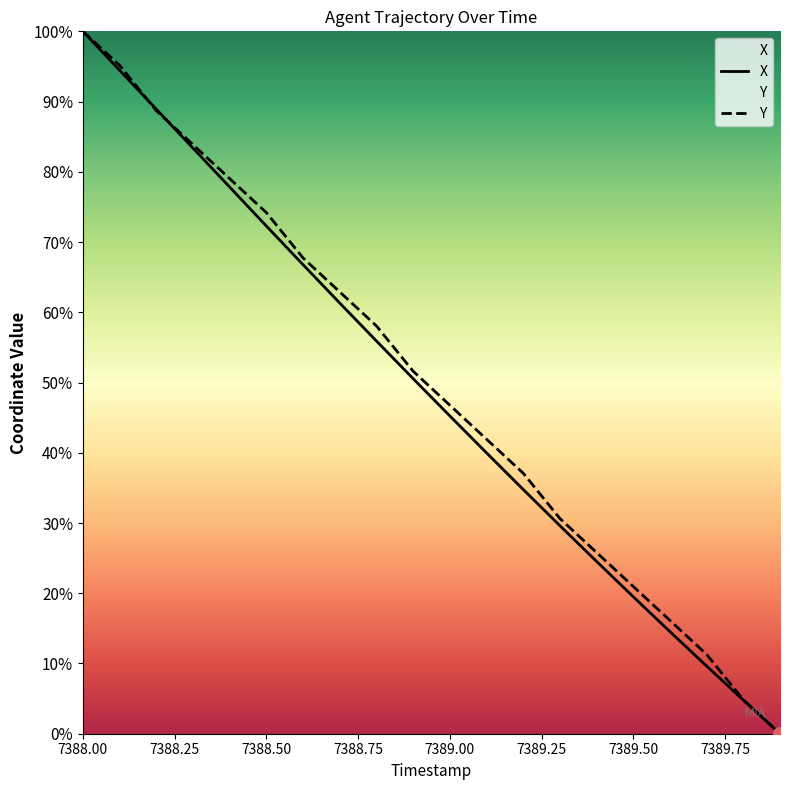

What is the label of the 6th point from the left?

7388.50